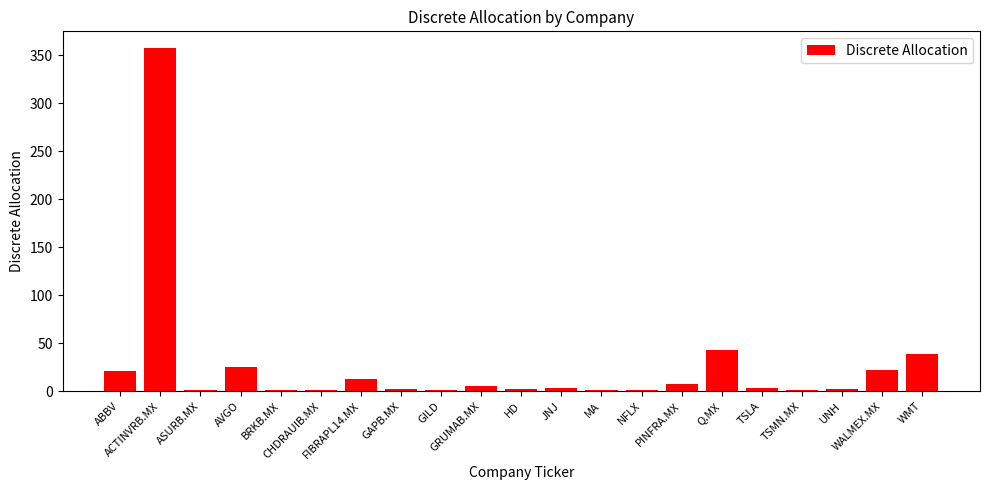

Which category has the highest value across all series?

ACTINVRB.MX